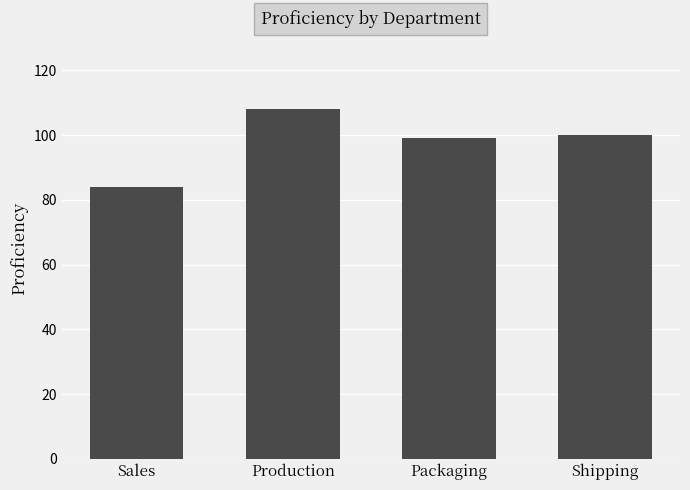

What is the label of the 3rd bar from the left?

Packaging